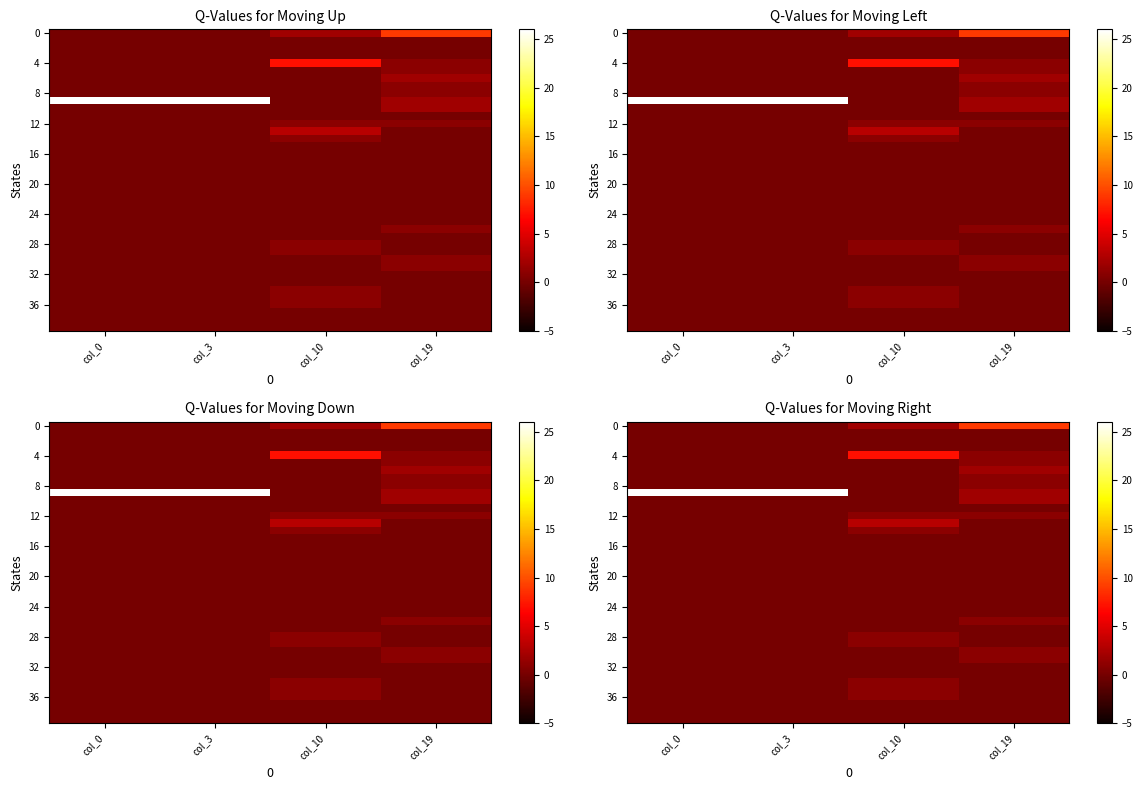

What is the greatest value displayed?

26